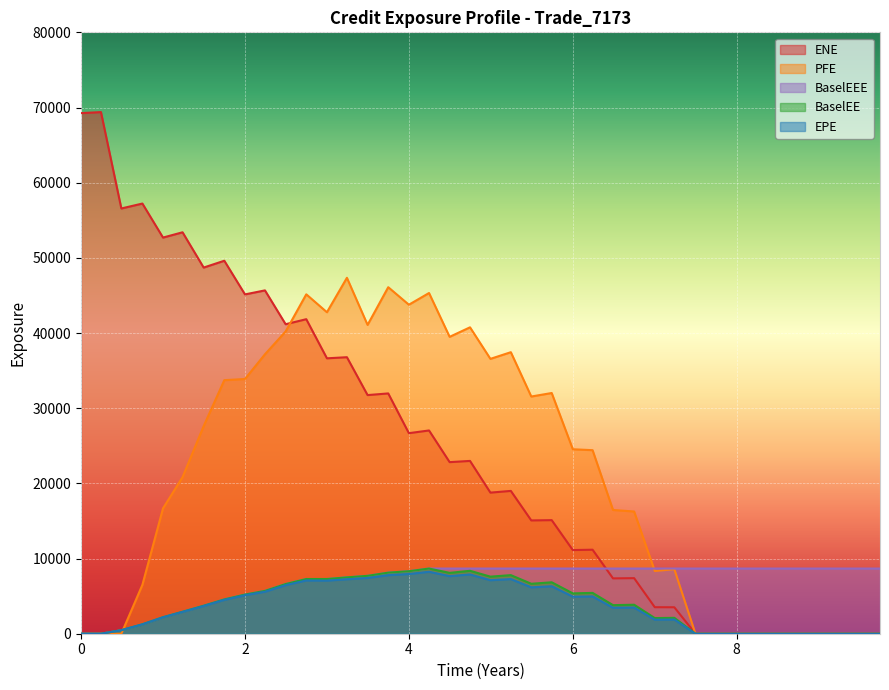

Which series has the largest total across all categories?

ENE